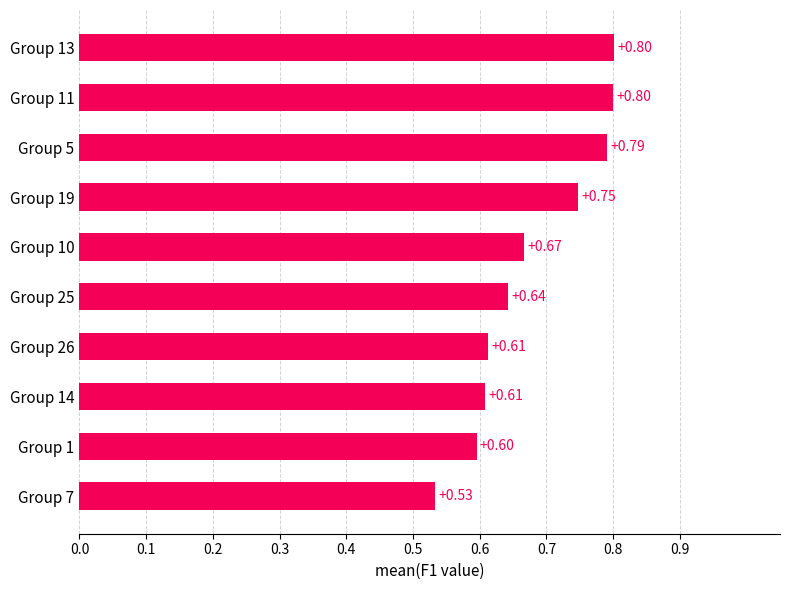

What is the maximum value shown in the chart?

0.8